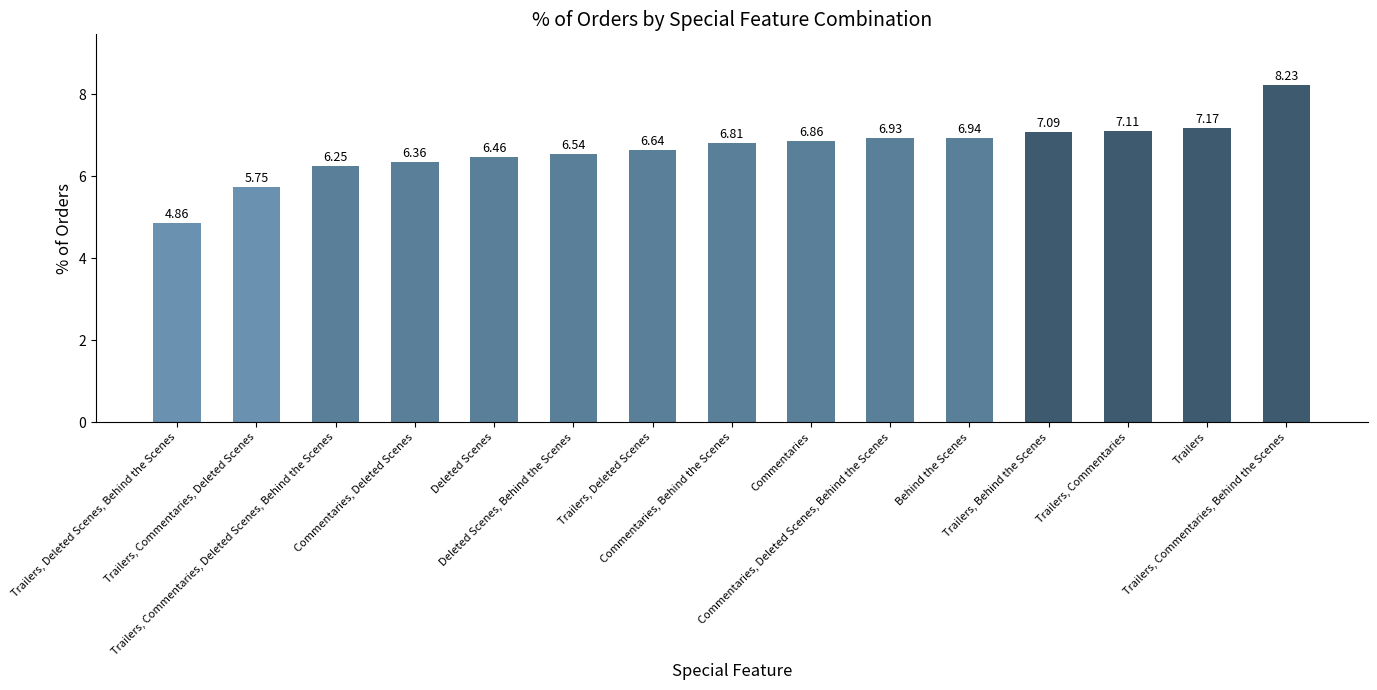

What is the difference between the maximum and minimum values?

3.4